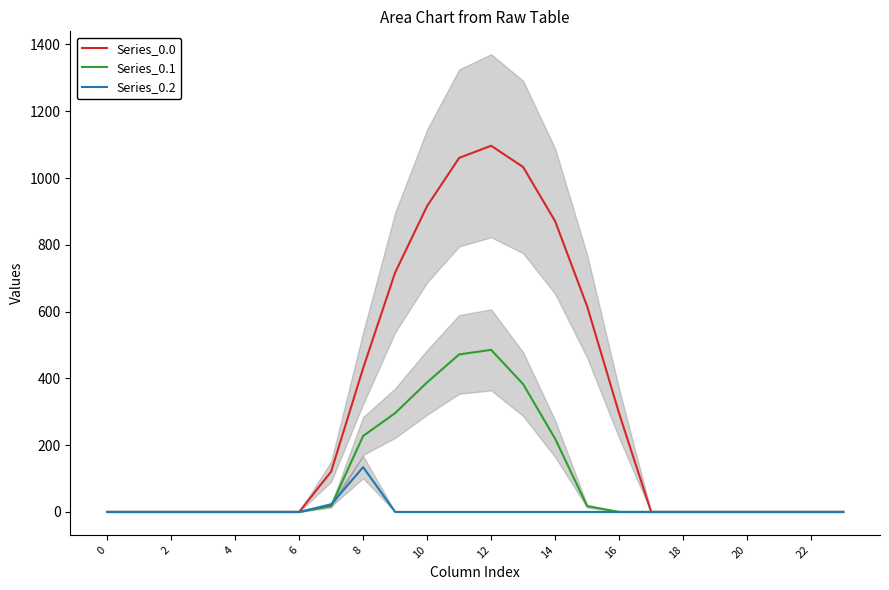

How many lines are shown in the chart?

3